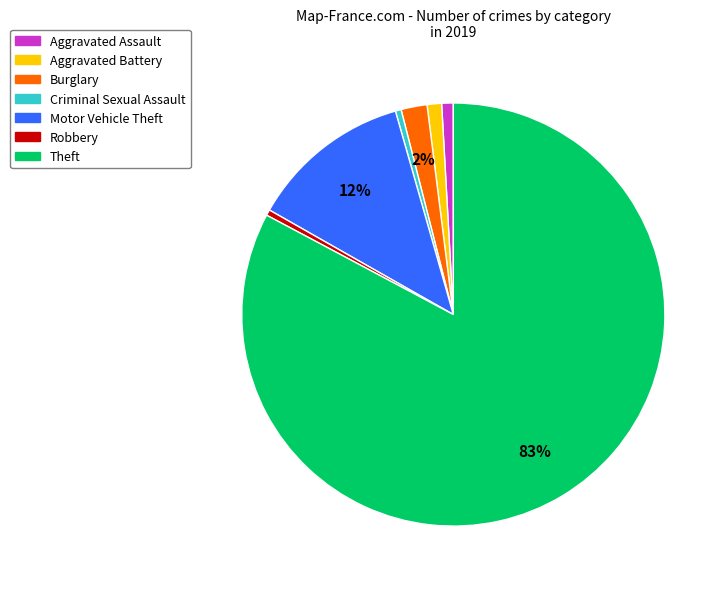

How many slices are in this pie chart?

7